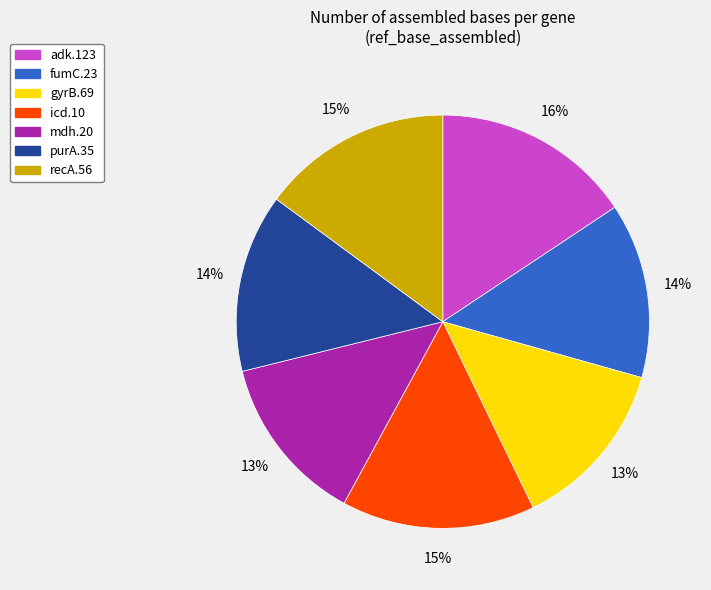

To the nearest percent, what is the average slice percentage?

14%